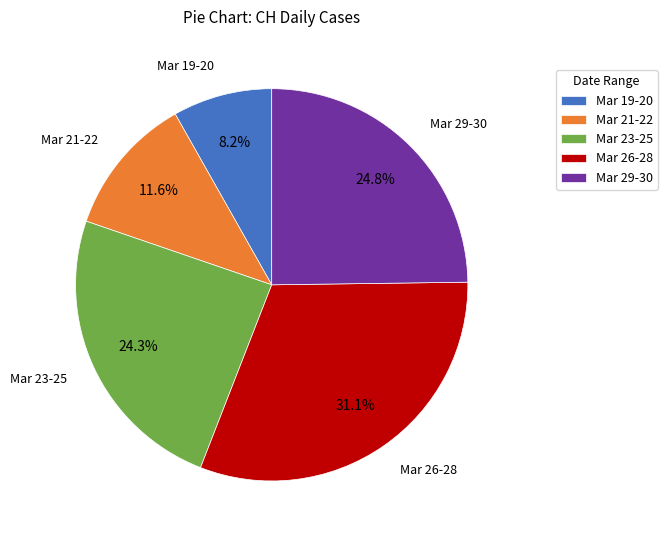

Is the sum of Mar 29-30 and Mar 23-25 greater than half?

No